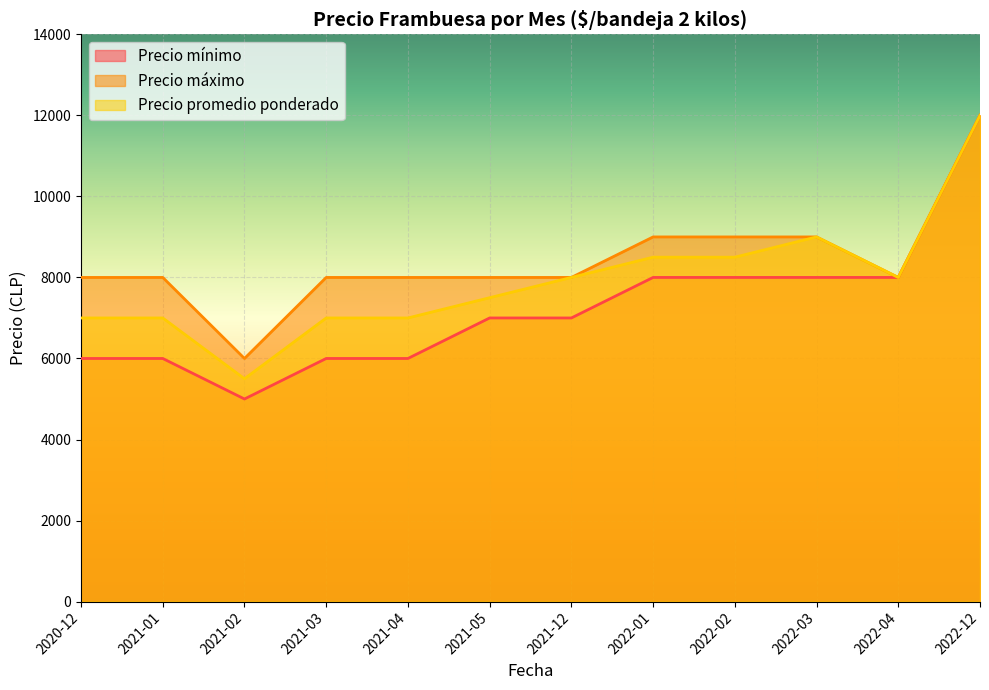

At which category is the sum across all series the highest?

2022-12